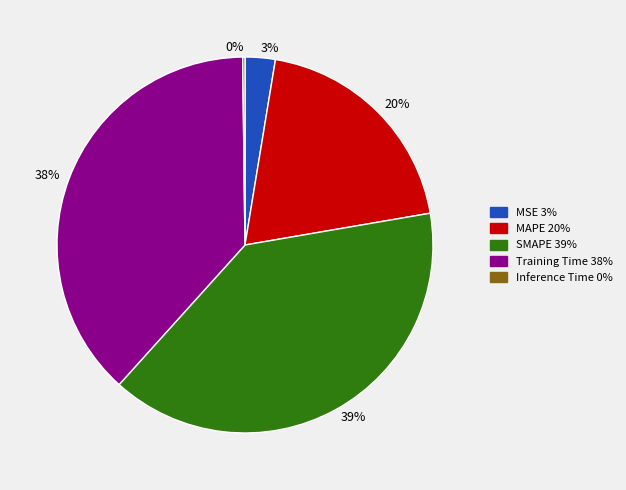

What is the largest slice in the pie chart?

SMAPE